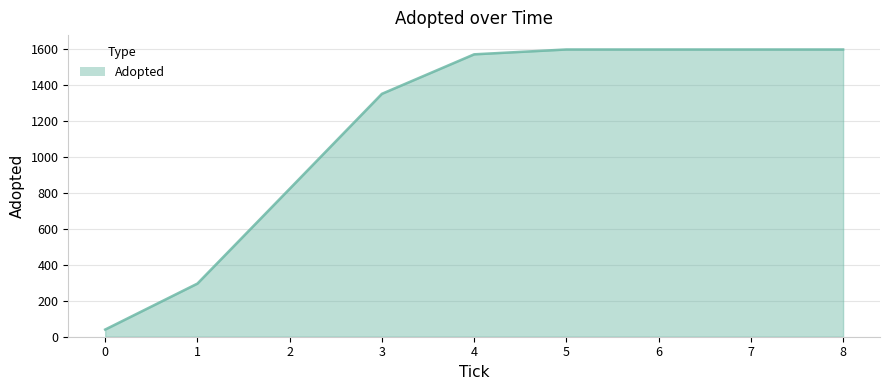

How many series are shown in this chart?

1